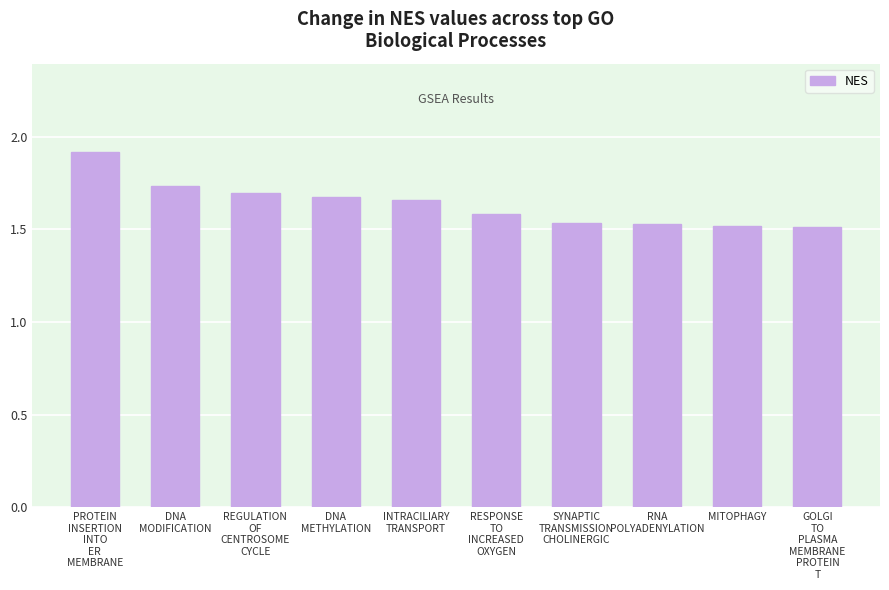

What is the value of the 1st bar from the left?

1.9